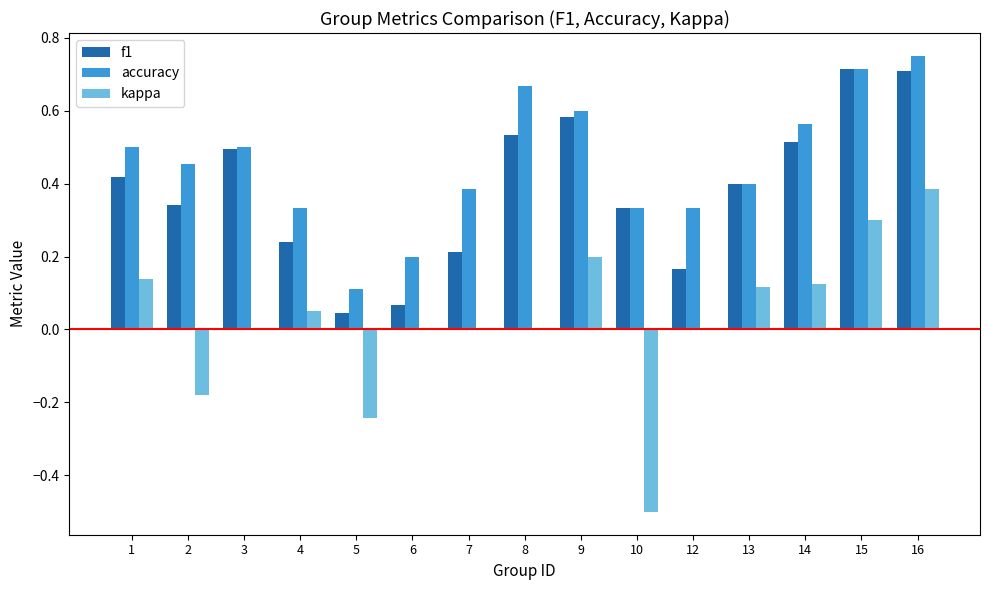

Between 6 and 13, which series saw the biggest shift?

f1